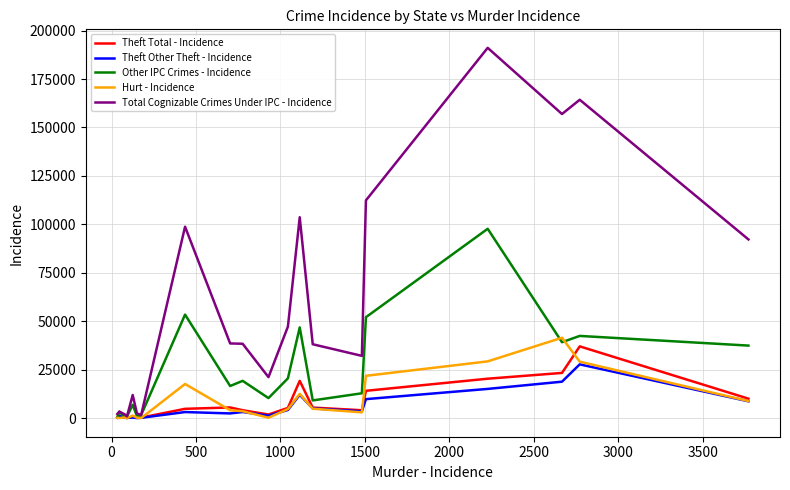

Which series has the largest total across all categories?

Total Cognizable Crimes Under IPC - Incidence